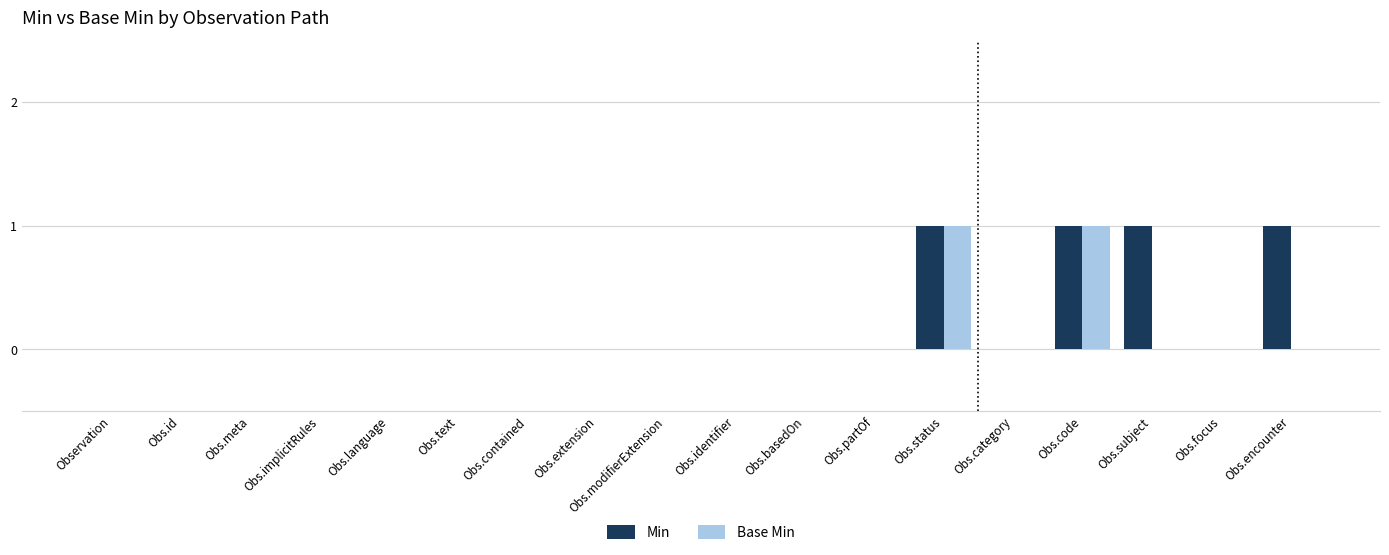

How many categories are shown in the chart?

18